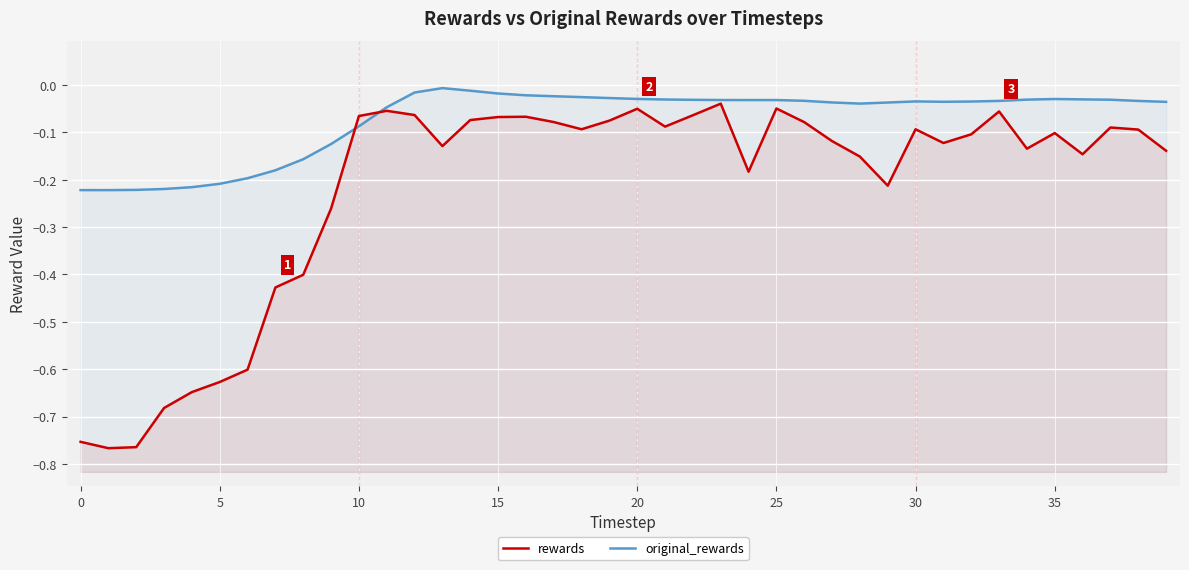

Rank the series by their average value, from lowest to highest.

rewards, original_rewards